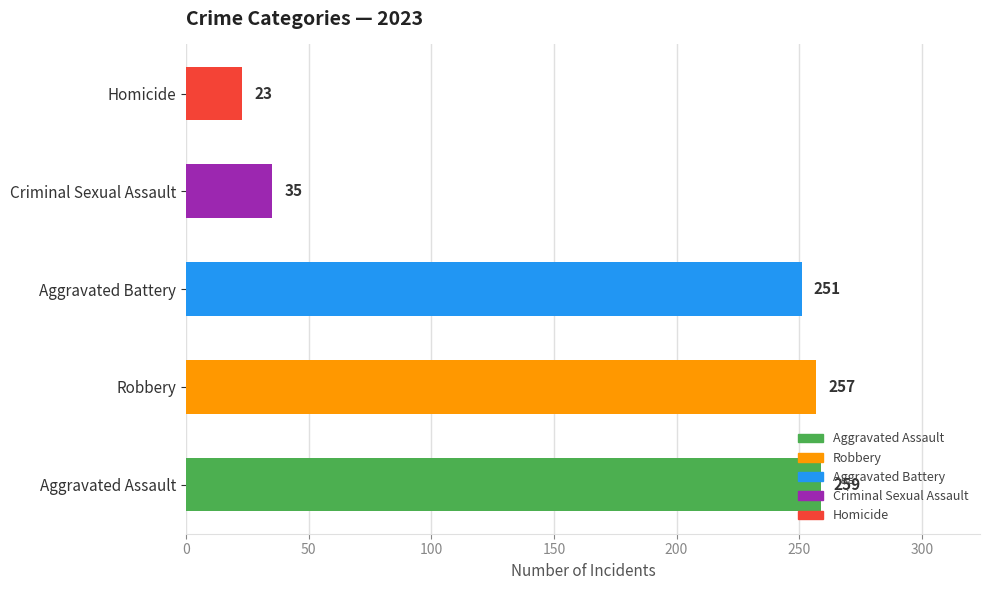

True or false: the data shows 259 at Aggravated Assault.

True